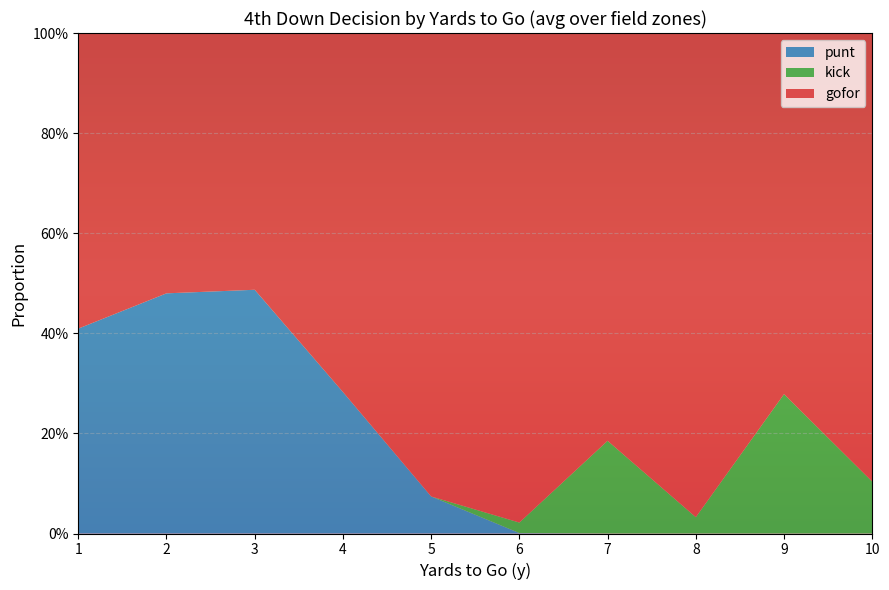

What are all the series names shown in the legend?

punt, kick, gofor